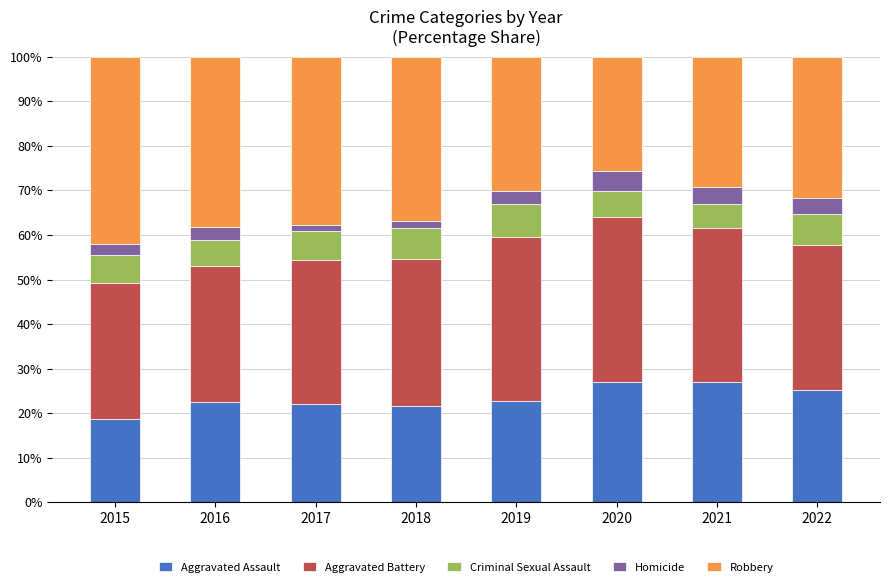

What is the total value across all series at 2016?

100.0